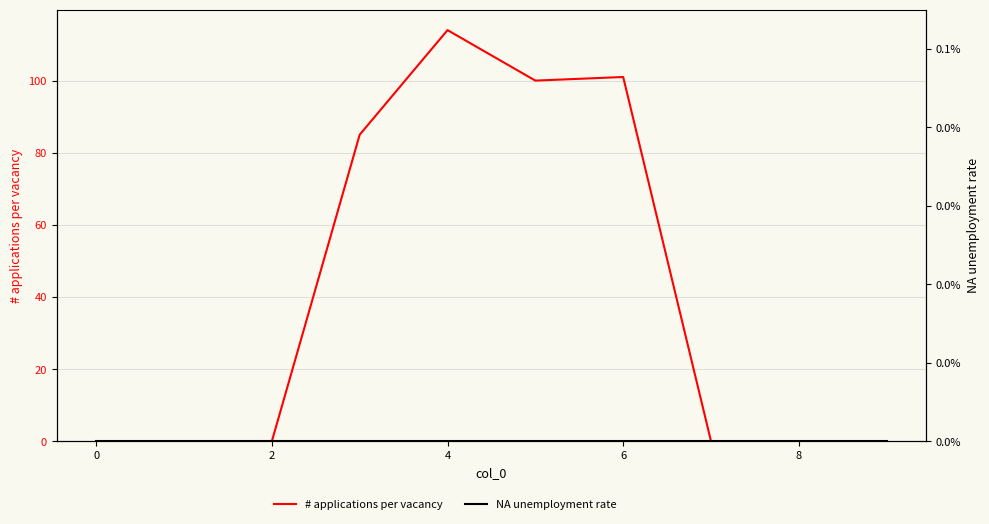

True or false: # applications per vacancy has a value of 75 at 9.

False